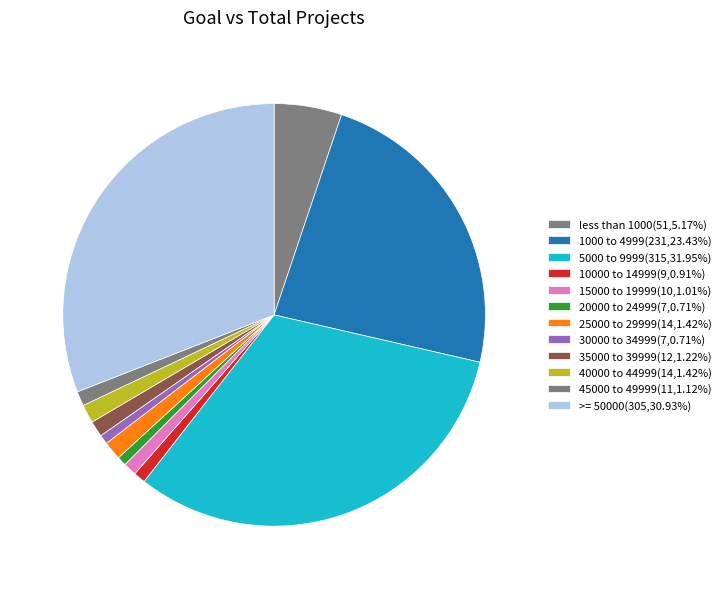

To the nearest percent, what is the combined percentage of less than 1000 and 15000 to 19999?

6%